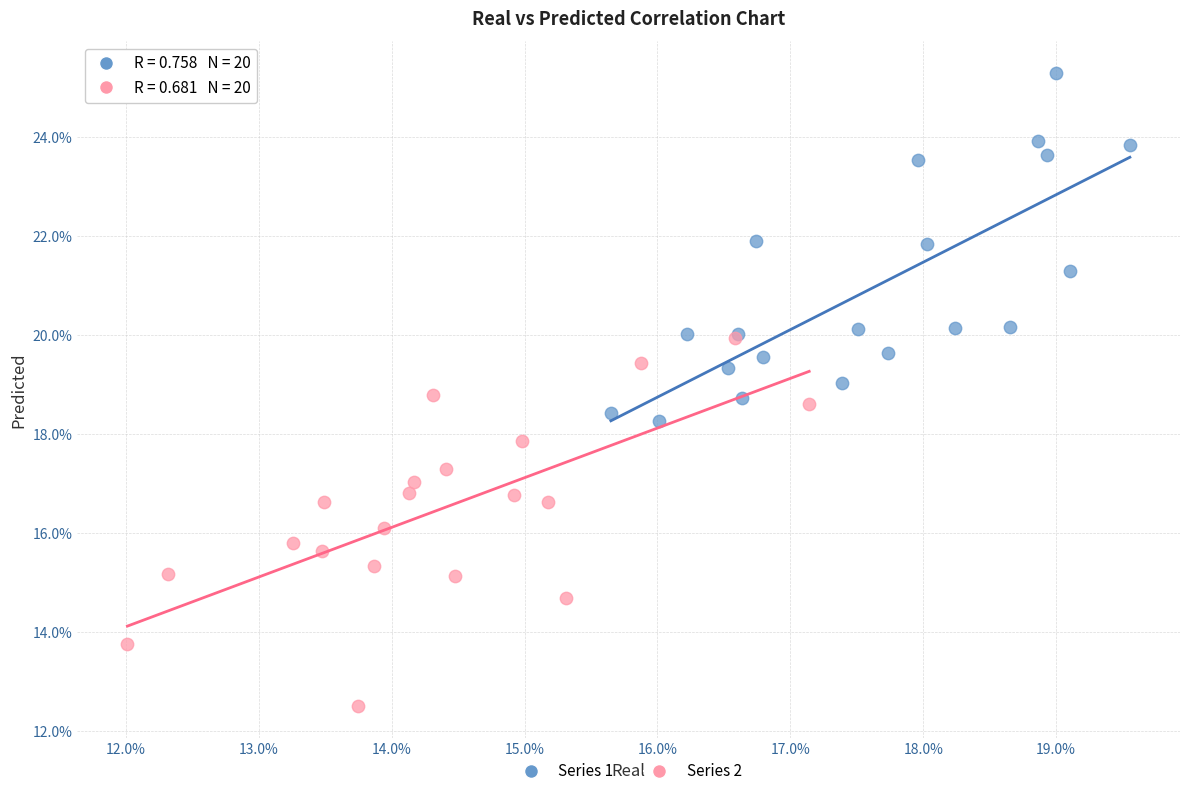

What are all the series names shown in the legend?

Series 1, Series 2